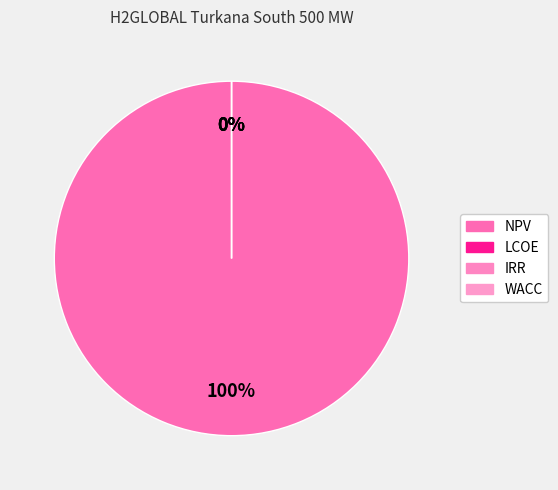

What is the change in value from NPV to IRR?

-71962528.4